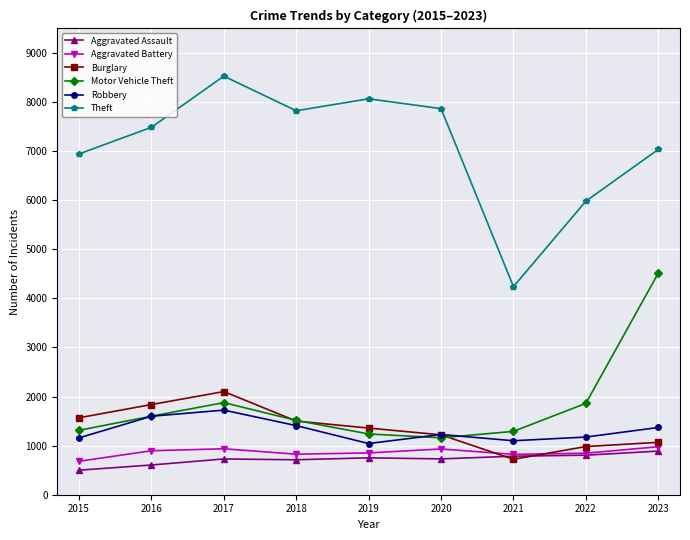

Which series has the largest total across all categories?

Theft